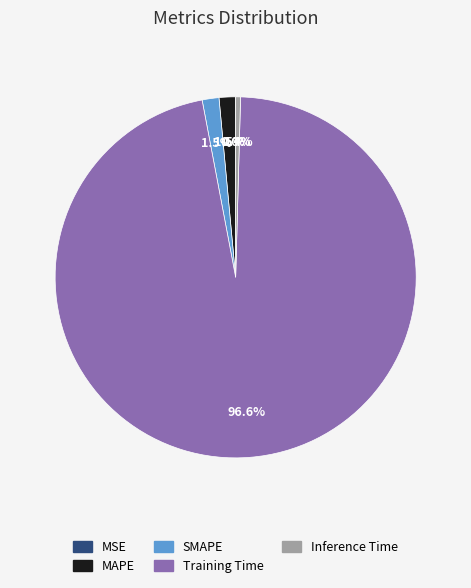

Which slice represents more than half of the pie?

Training Time